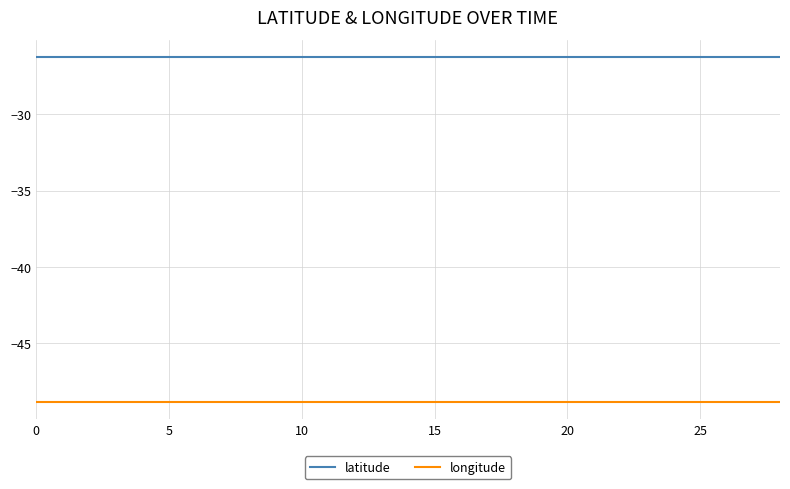

Which series has the largest total across all categories?

latitude